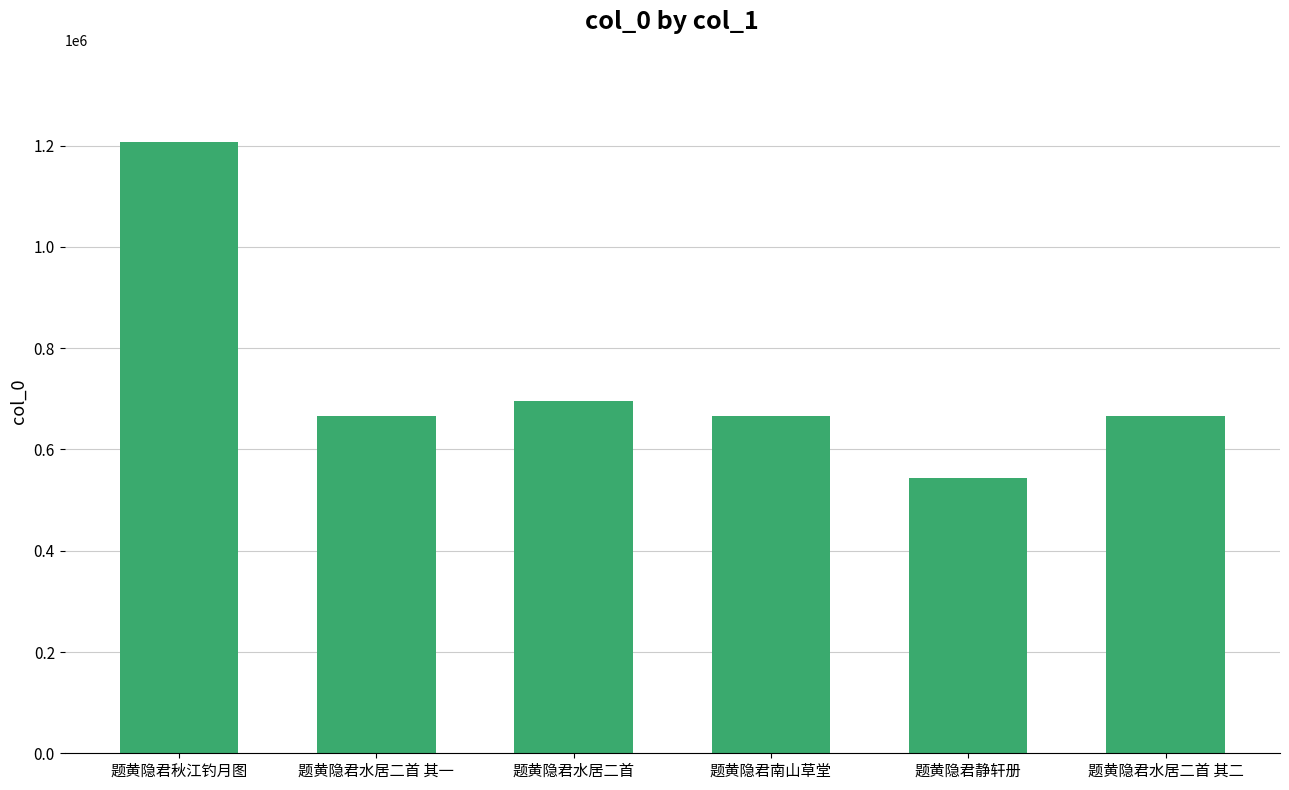

What is the value of the 4th bar from the left?

665183